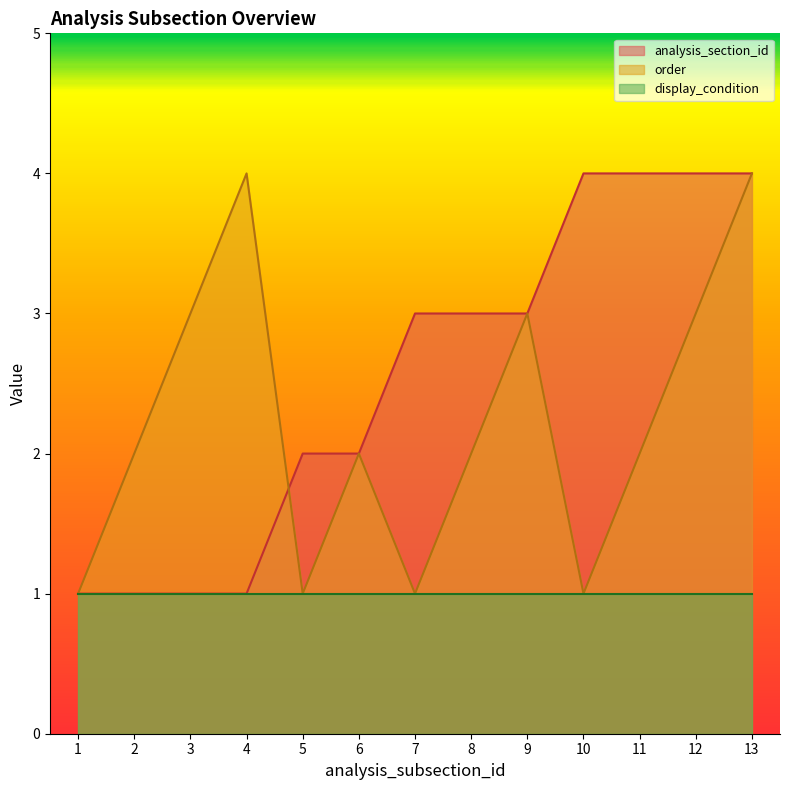

At which category is the sum across all series the highest?

13